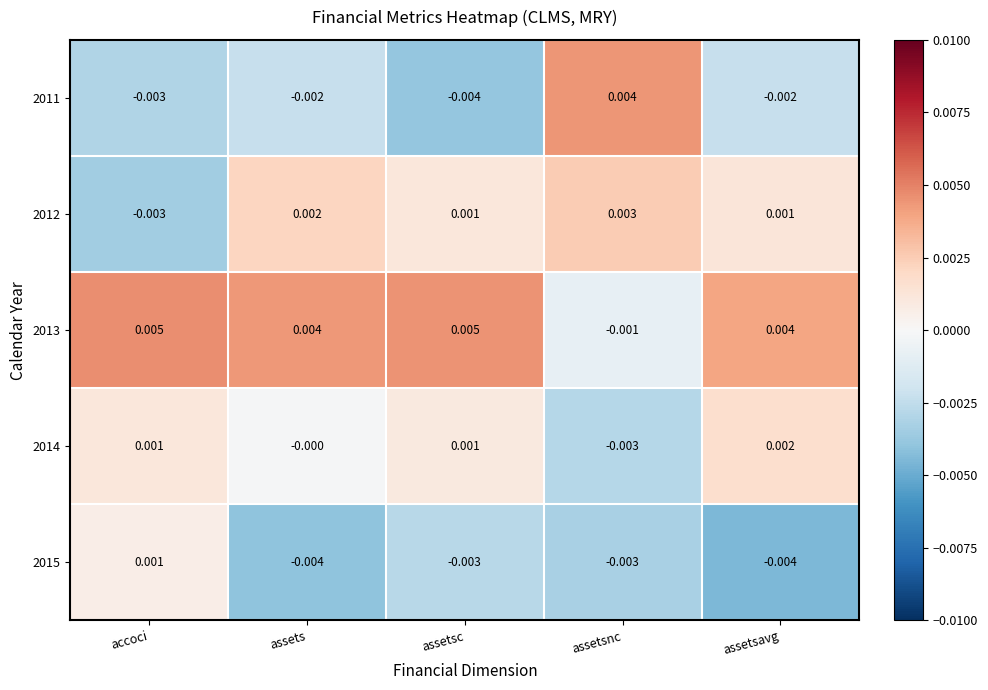

Is the value of 2014 at assetsavg greater than the value of 2011 at assetsnc?

No